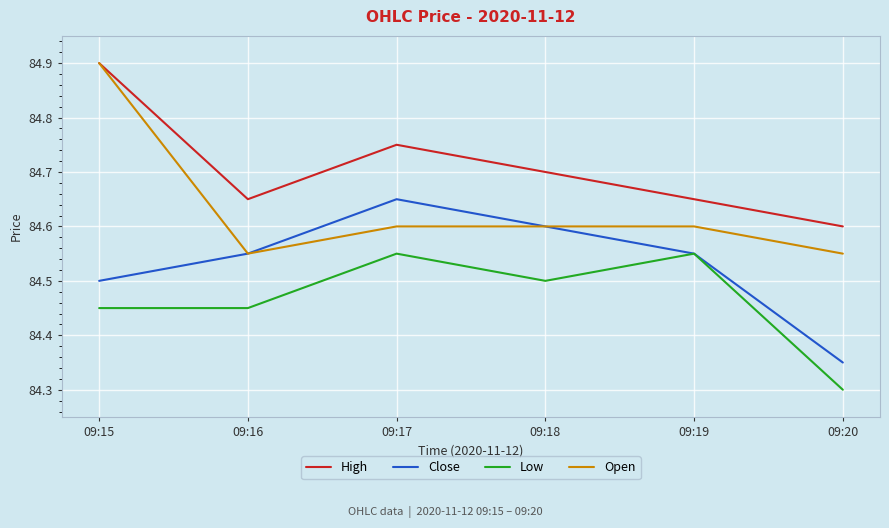

Is it true that Close equals 126.6 at 09:18?

False